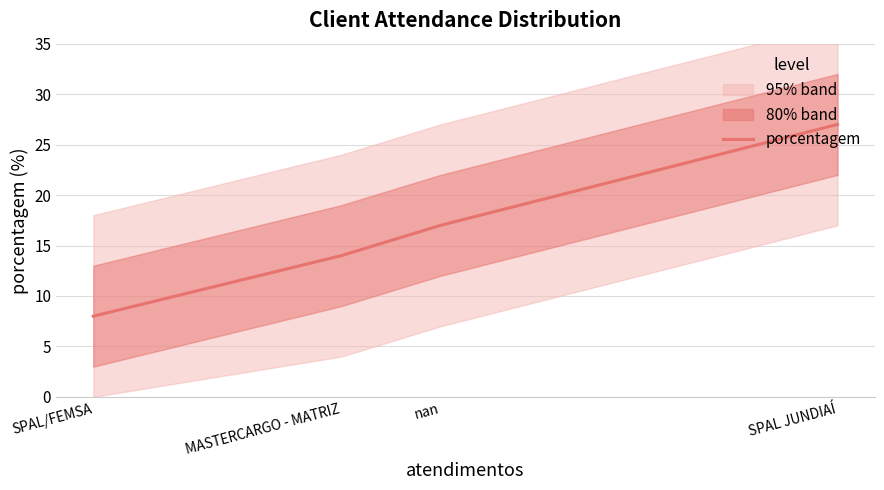

The chart shows a value of 5 at nan. True or false?

False